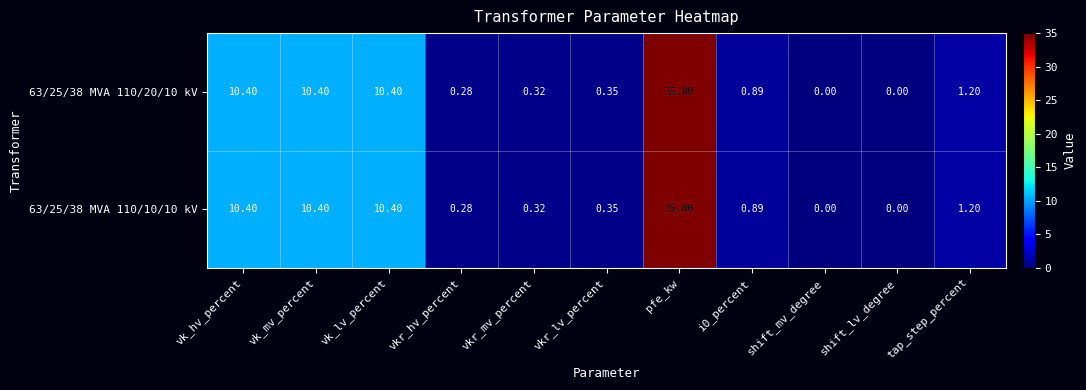

Is the value of 63/25/38 MVA 110/10/10 kV at shift_mv_degree greater than the value of 63/25/38 MVA 110/20/10 kV at i0_percent?

No